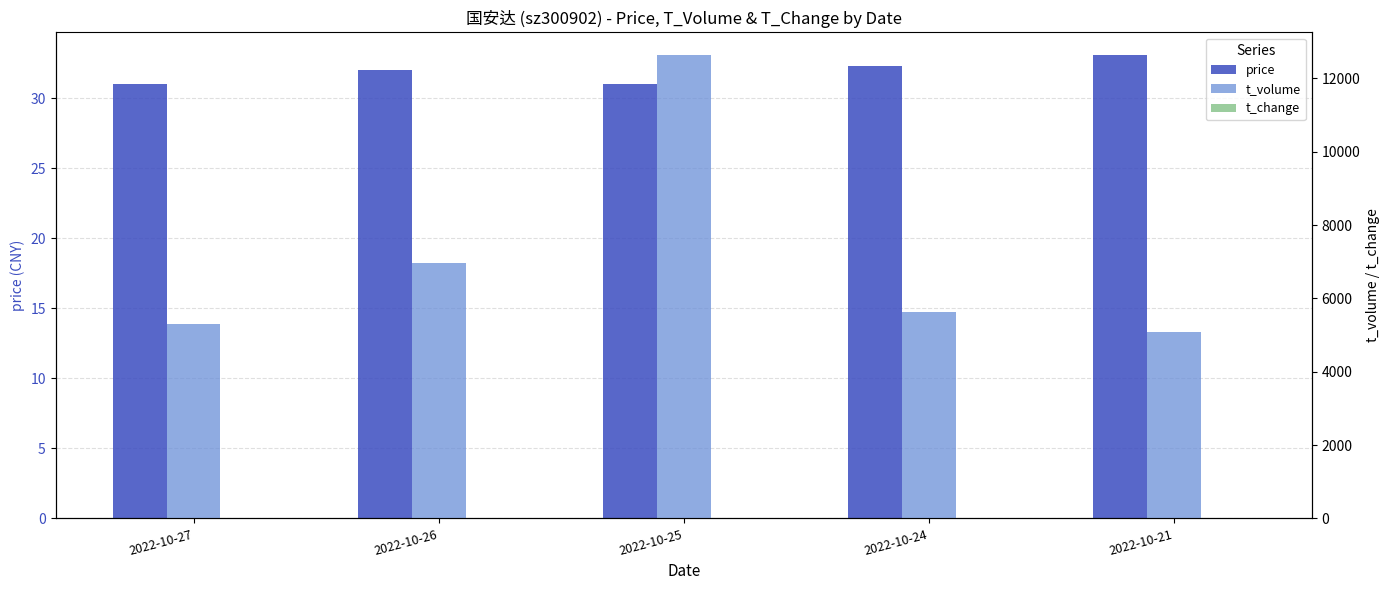

Reading left to right, transcribe all the data shown in this chart.

price: 31.0	32.0	31.0	32.3	33.1
t_volume: 5304.0	6962.0	12626.0	5620.0	5083.0
t_change: 3.2	4.3	8.0	3.3	3.0